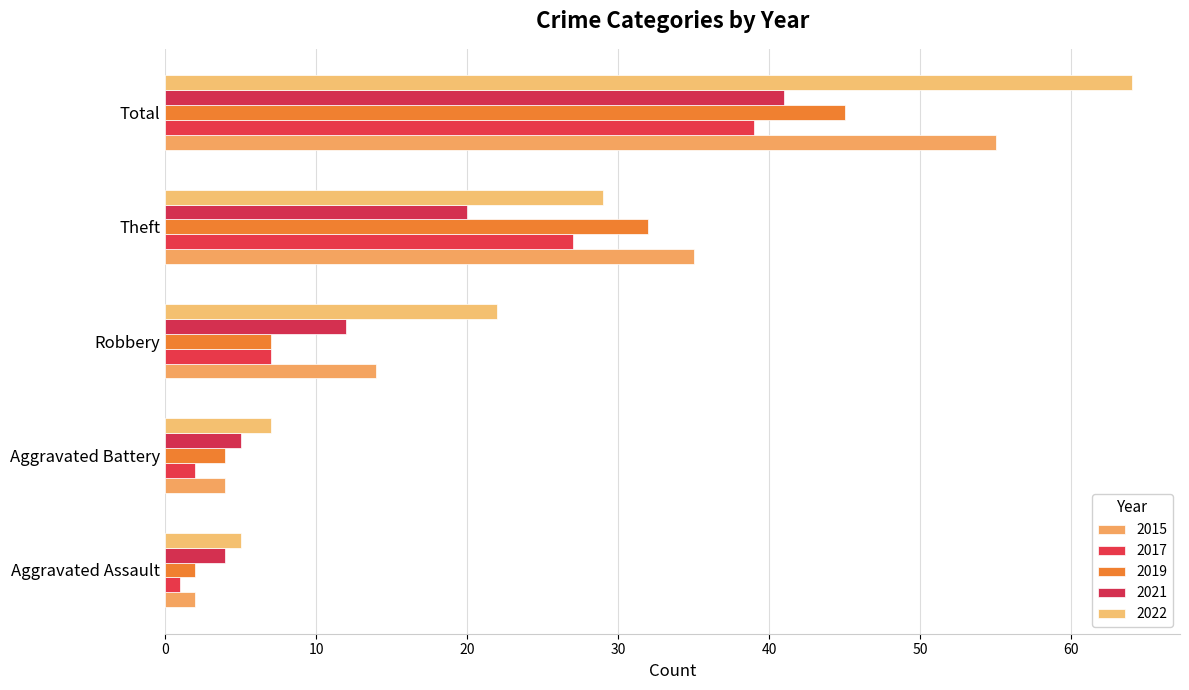

The 2015 series shows 6 at Aggravated Battery. True or false?

False